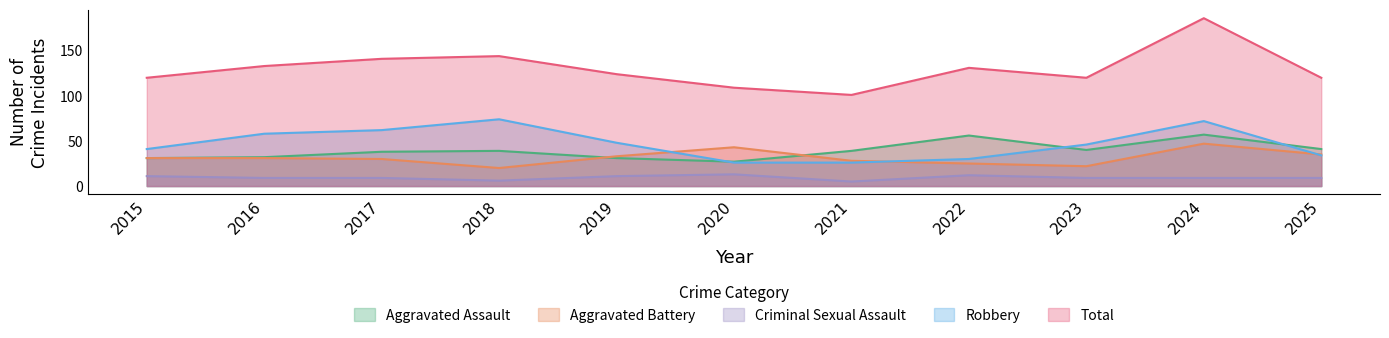

In Robbery, how many points are higher than both neighbors (excluding endpoints)?

2